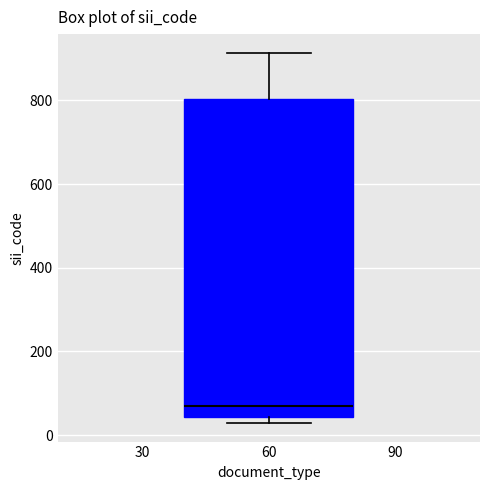

Read this box plot against the y-axis: the position of the median line, the range covered by the box, and the ends of both whiskers. The values are not printed on the chart, so give them approximately, as read against the axis.

median 80, box 40 to 800, whiskers 20 to 920